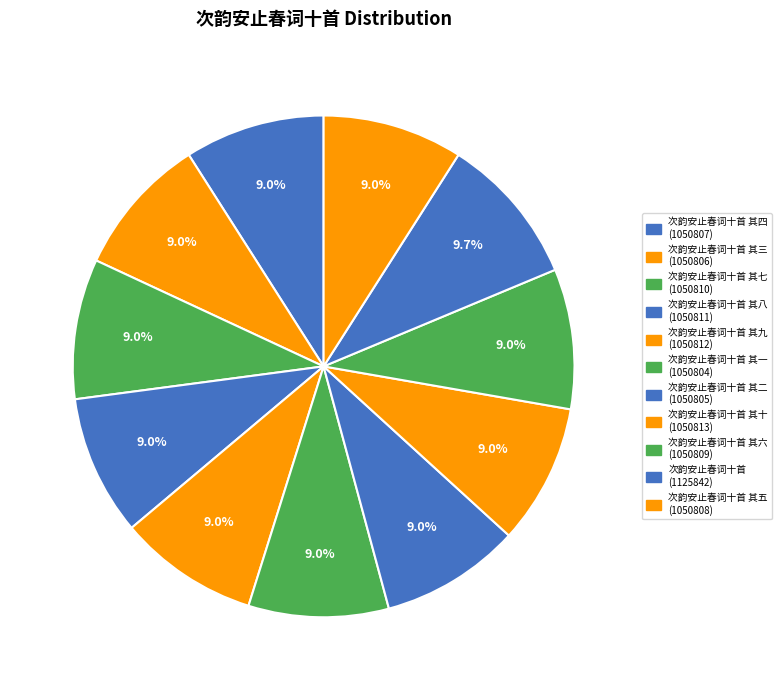

Is there a majority slice in this chart?

No